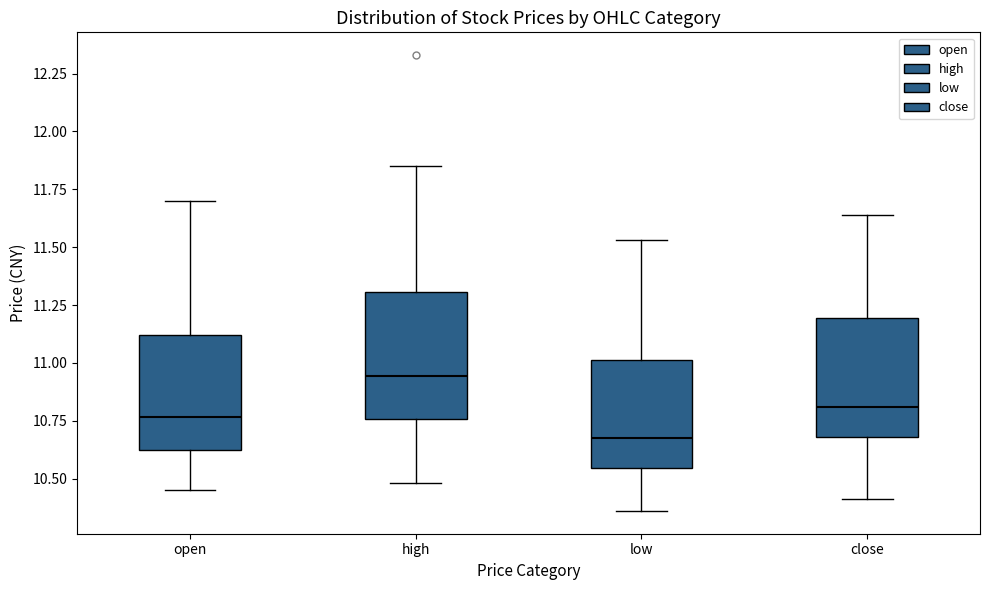

Reading left to right, transcribe this box plot: for each box, give where its median line is, the range the box spans, and where its two whiskers end, as read against the y-axis. The values are not printed on the chart, so give them approximately, as read against the axis.

open: median 10.75, box 10.60 to 11.10, whiskers 10.45 to 11.70
high: median 10.95, box 10.75 to 11.30, whiskers 10.50 to 11.85
low: median 10.70, box 10.55 to 11.00, whiskers 10.35 to 11.55
close: median 10.80, box 10.70 to 11.20, whiskers 10.40 to 11.65